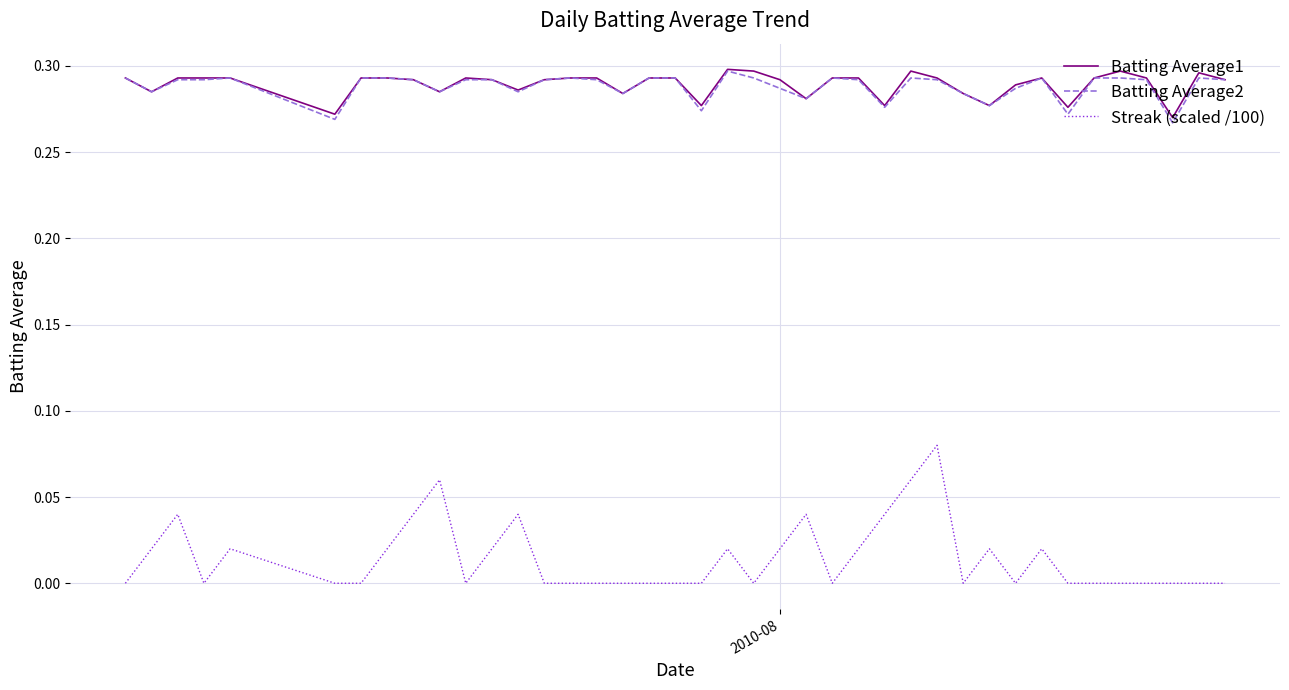

Which series has the widest spread of values?

Streak (scaled /100)